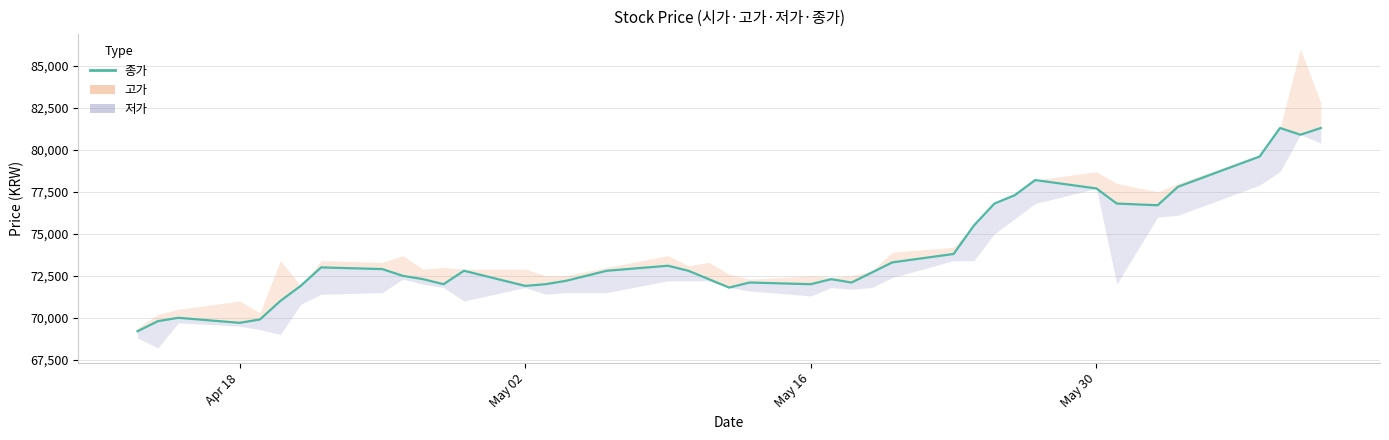

Is it true that the value at Apr 18 is 16801?

False